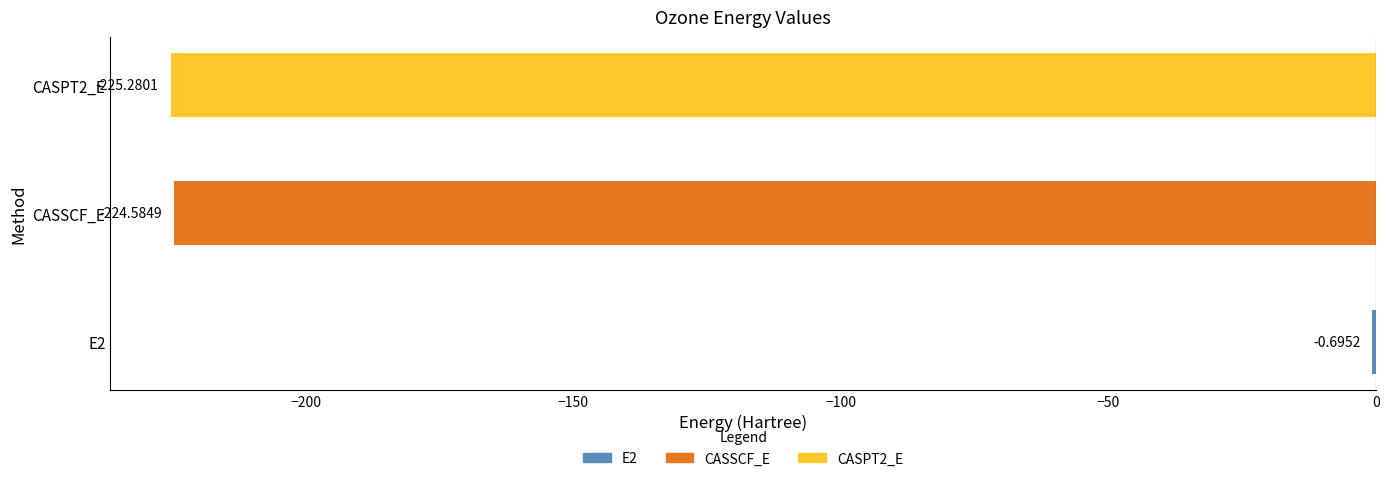

What is the change in value from E2 to CASSCF_E?

-223.9